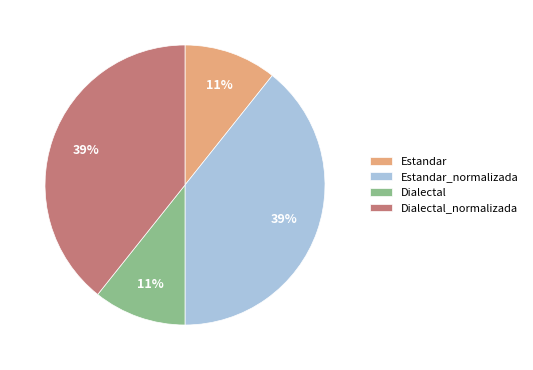

Is Estandar the majority of the pie?

No